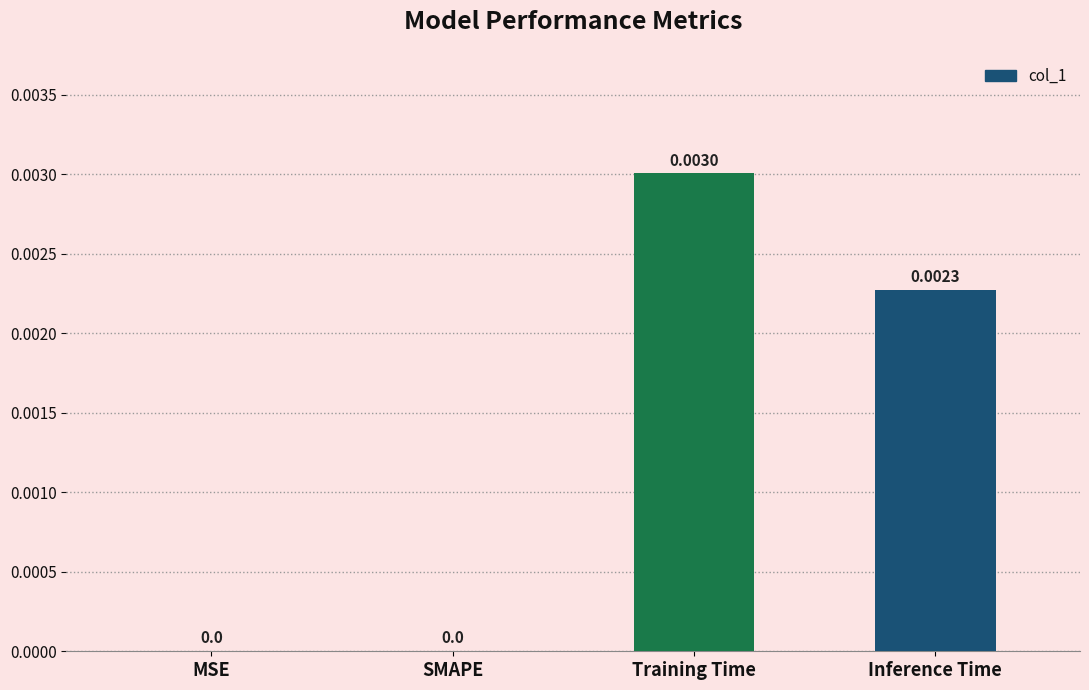

The value at Inference Time is 0.0. True or false?

True